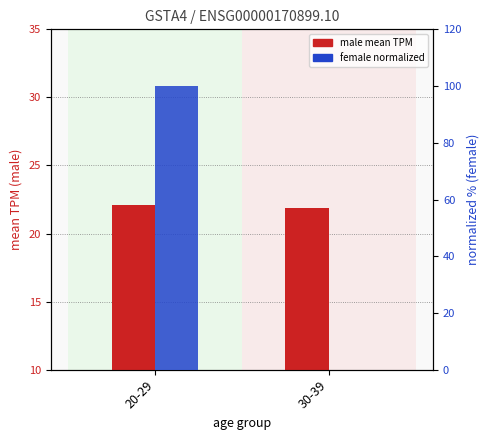

Where is male mean TPM nearest to the value 21?

30-39